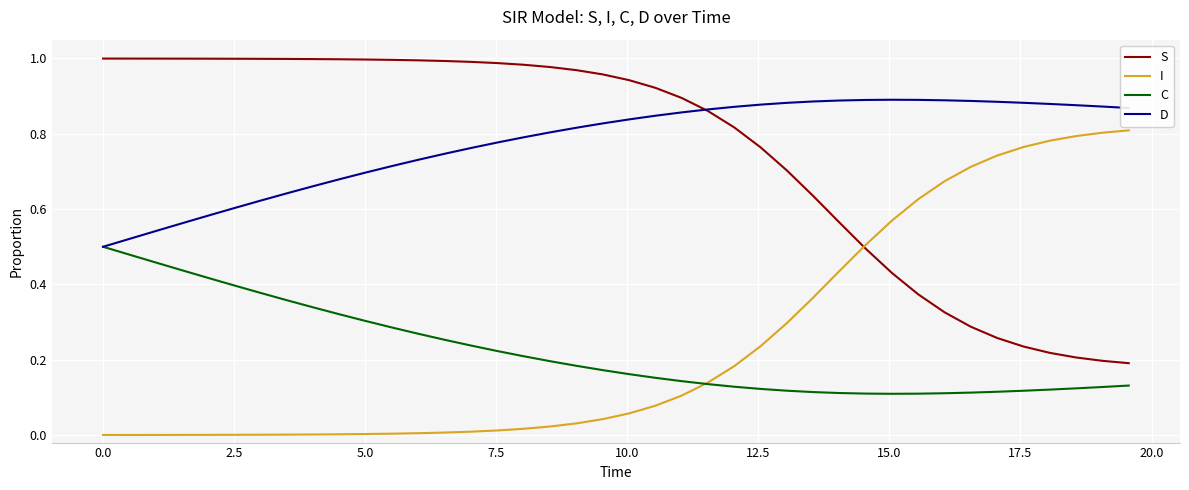

List the series in order of their peak value, lowest first.

C, I, D, S